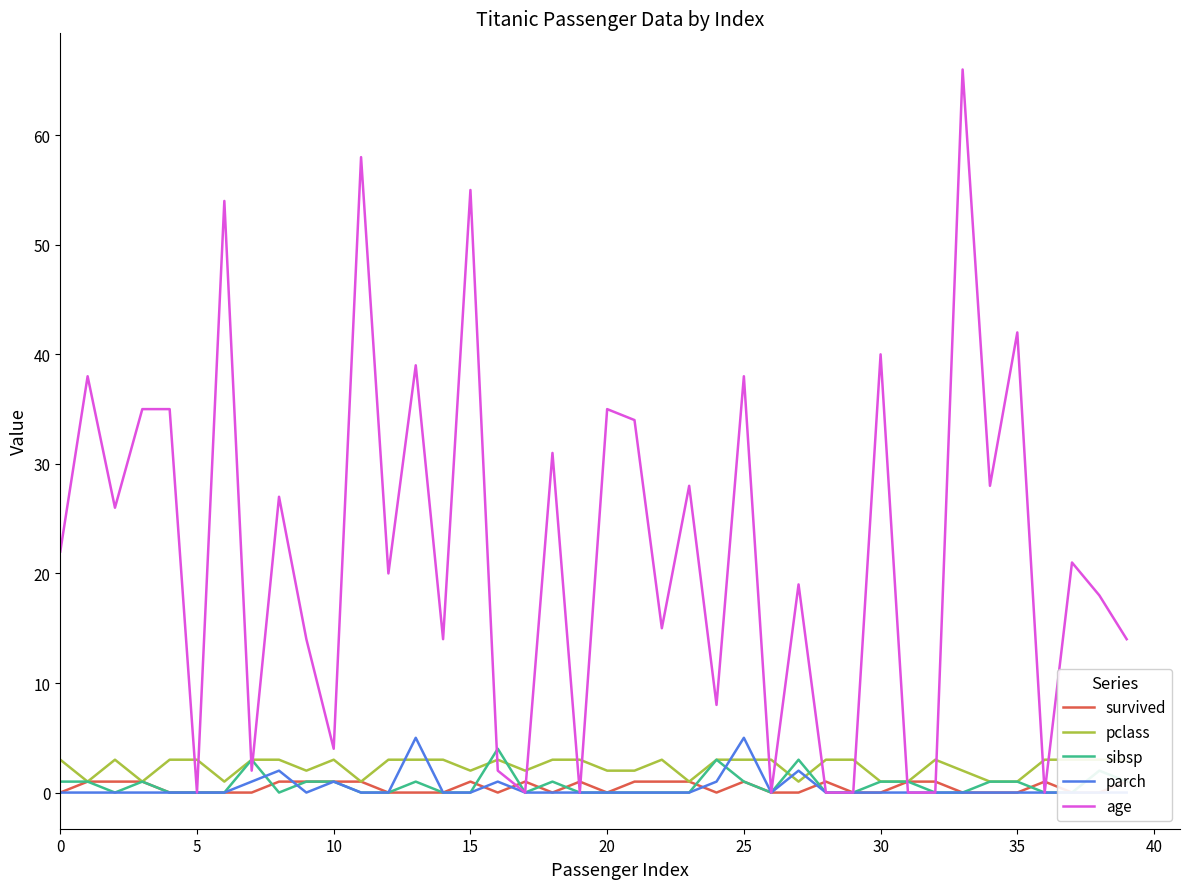

Does the chart display data point markers on the line(s)?

No